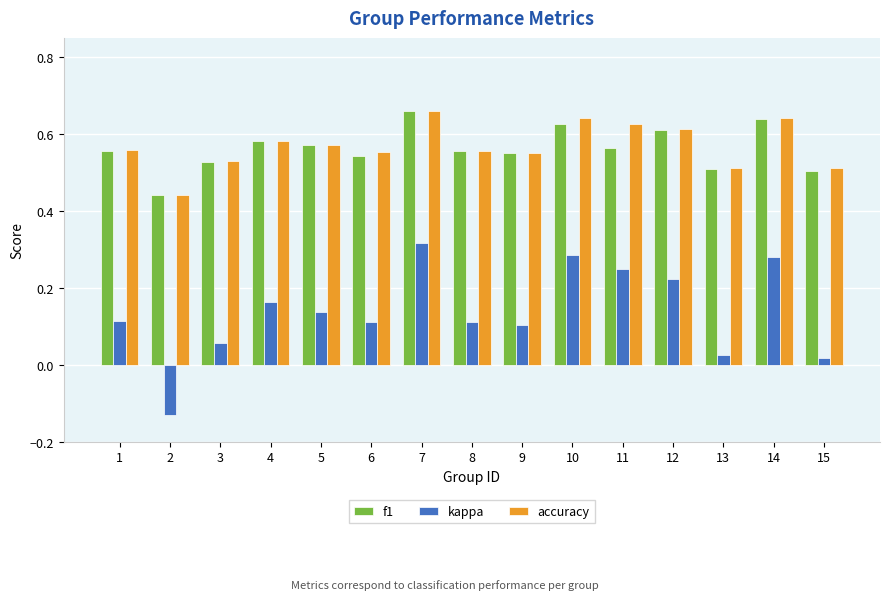

How many series are shown in this chart?

3